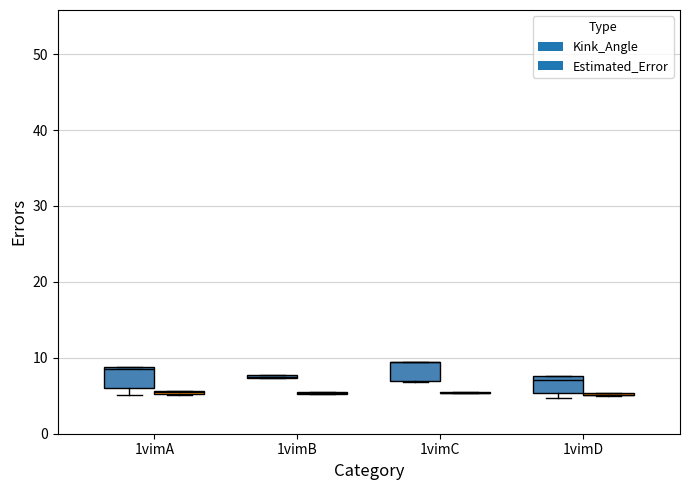

How many data points in Kink_Angle are less than 7?

7